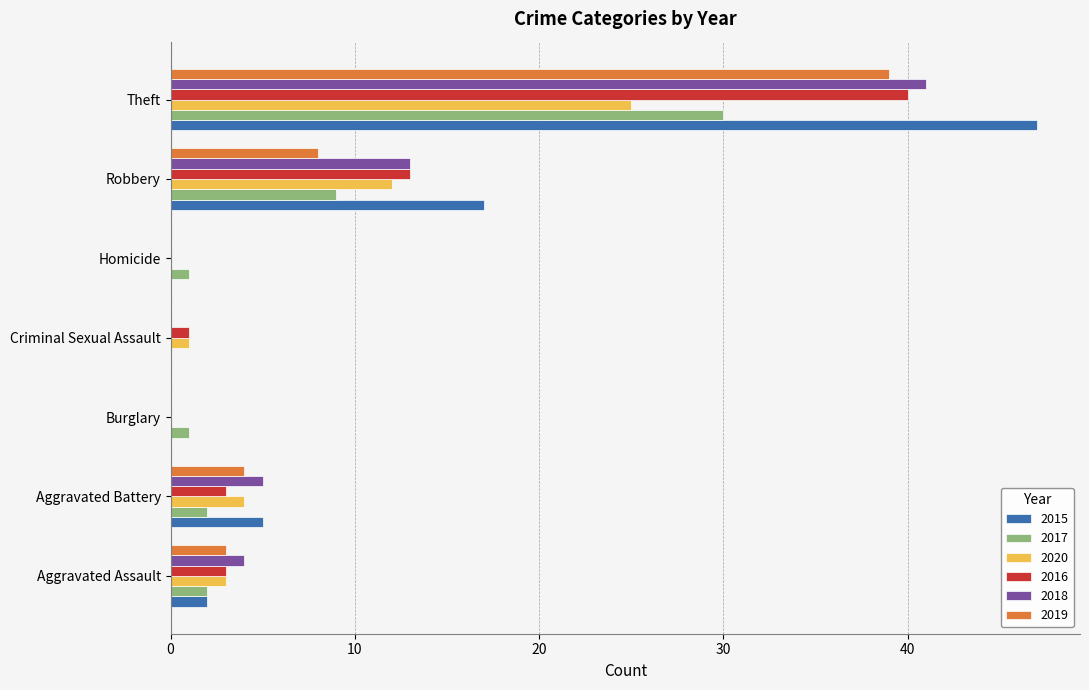

Is it true that 2016 equals -13 at Homicide?

False